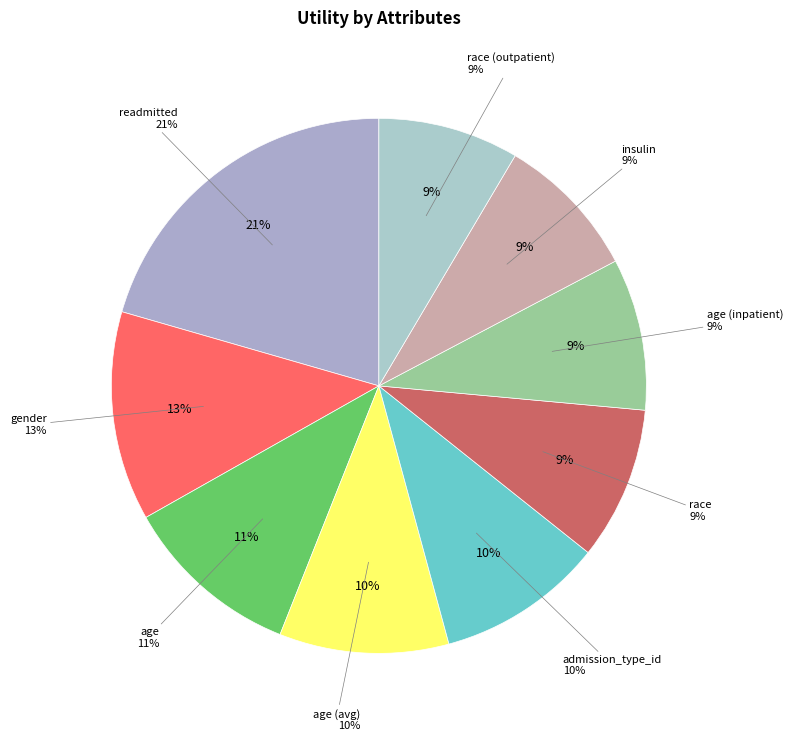

Count the number of slices in the pie.

9